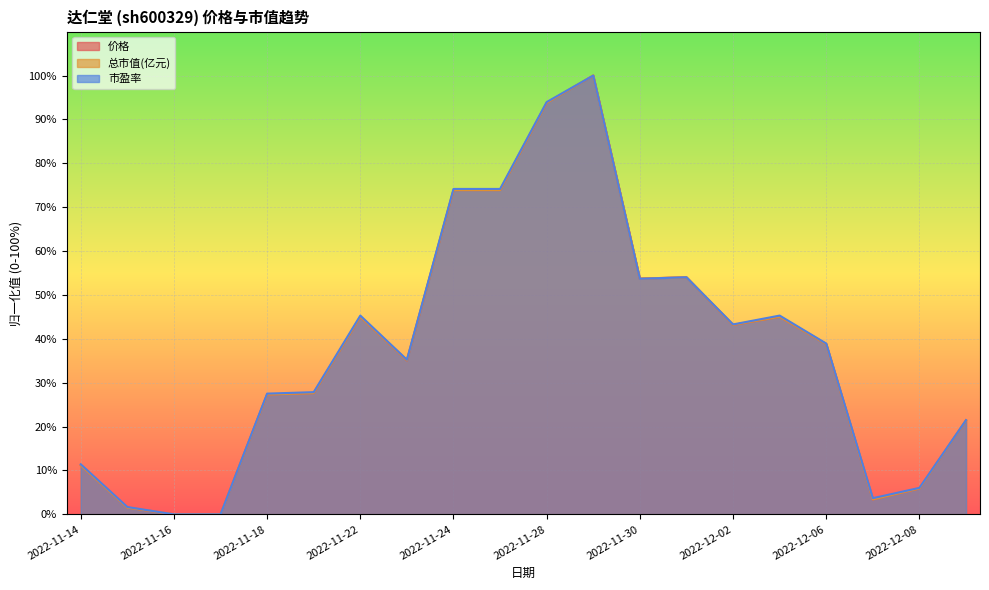

What is the value of the 总市值(亿元) point at the 2nd from the left?

1.5